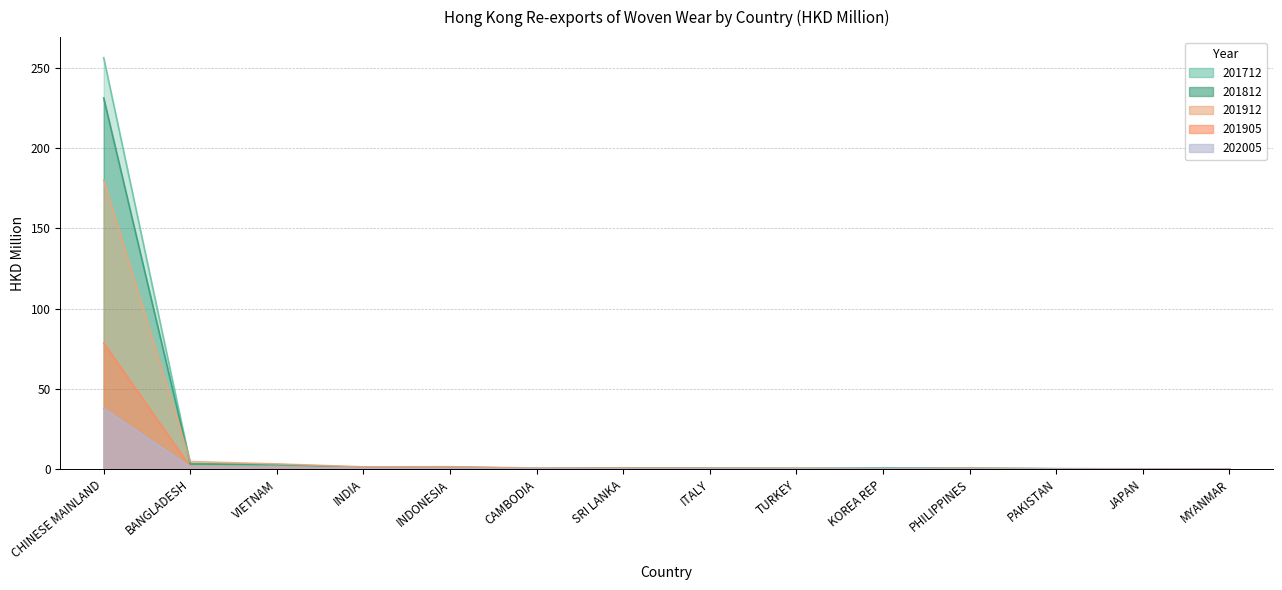

Count the number of data series in this chart.

5